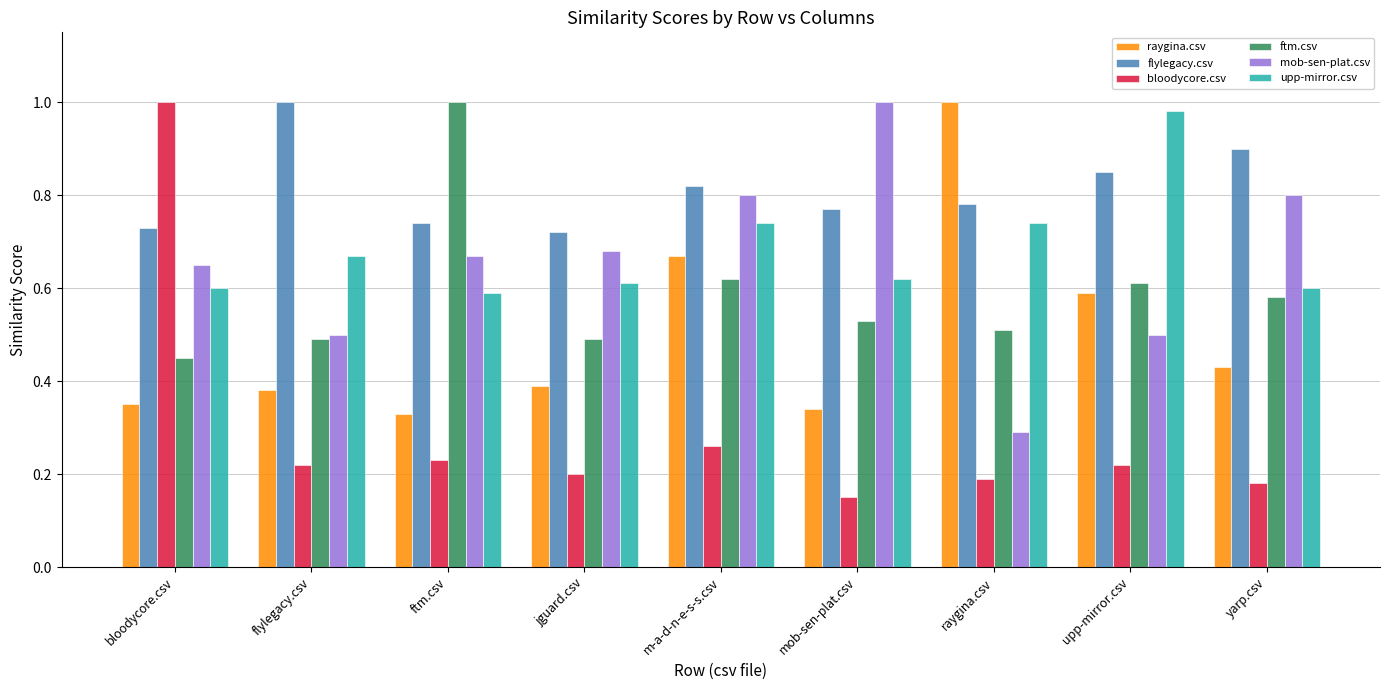

True or false: raygina.csv has a value of 0.4 at flylegacy.csv.

True